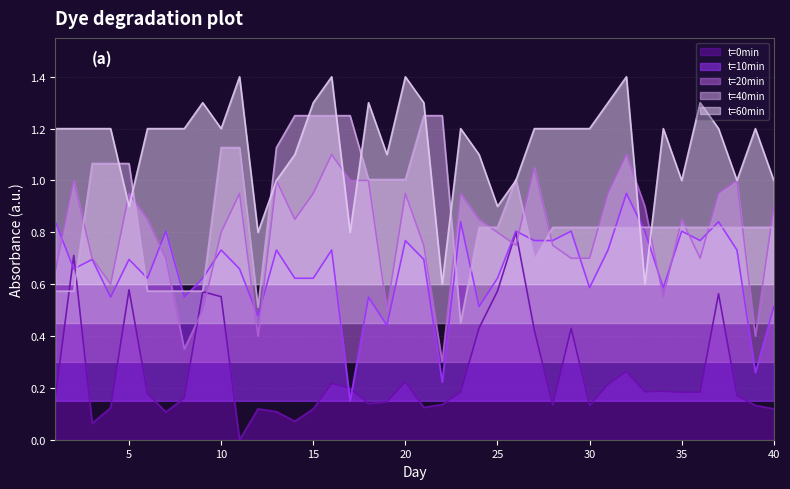

At which category is the sum across all series the highest?

16